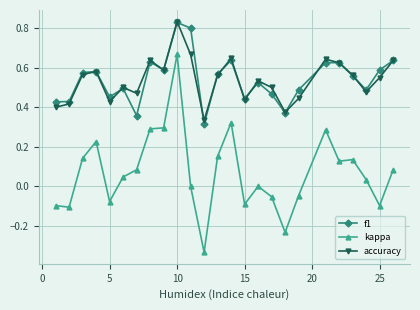

Count the number of data series in this chart.

3